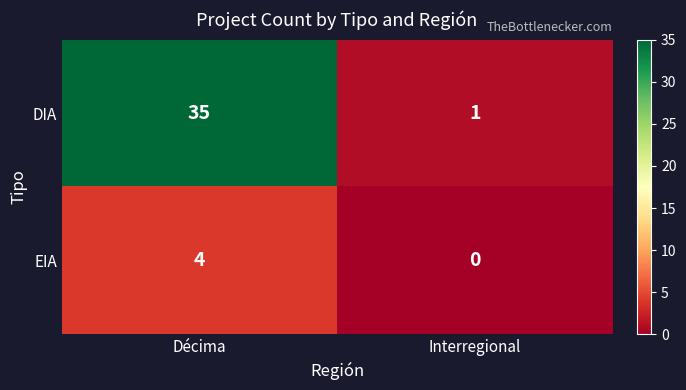

Reading left to right, list all the values displayed in this chart.

DIA: Décima=35	Interregional=1
EIA: Décima=4	Interregional=0